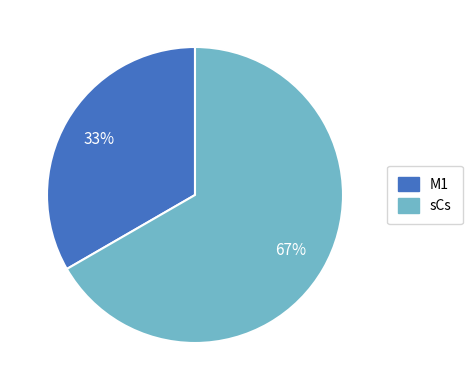

Between M1 and sCs, which is larger?

sCs